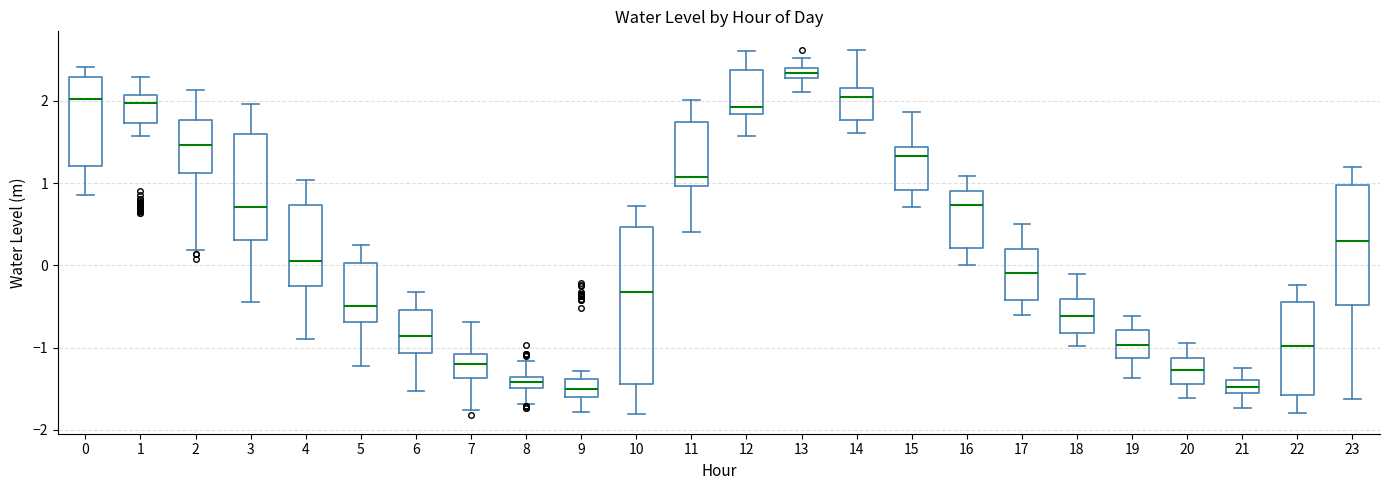

Which box's median line is the highest?

13